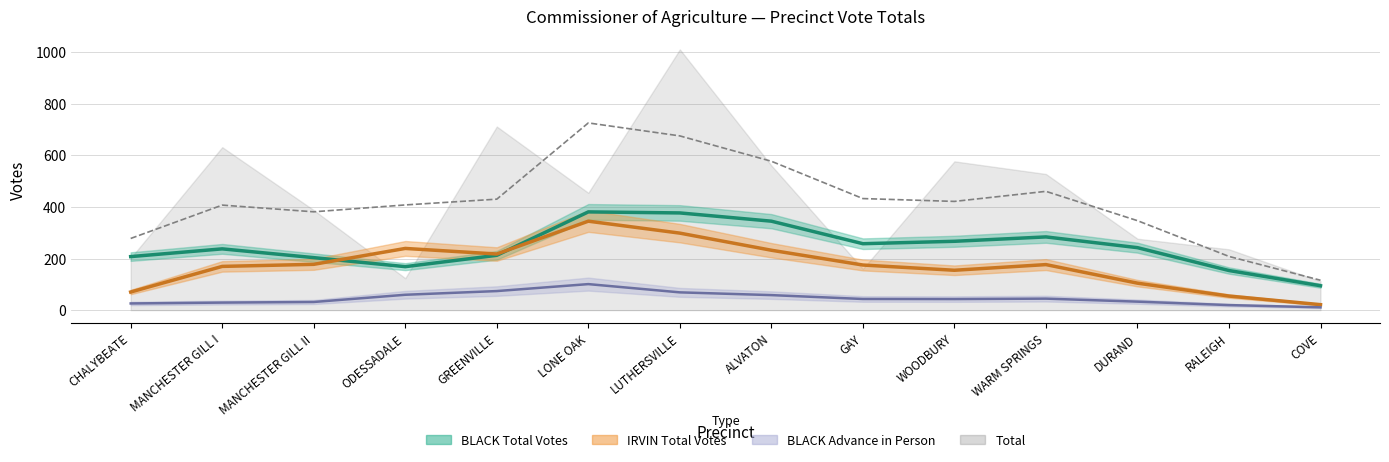

Does the chart have visible grid lines?

Yes